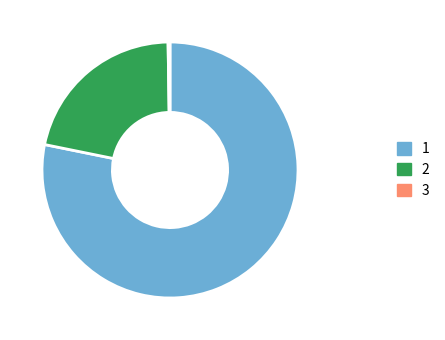

Does any single category account for the majority?

Yes